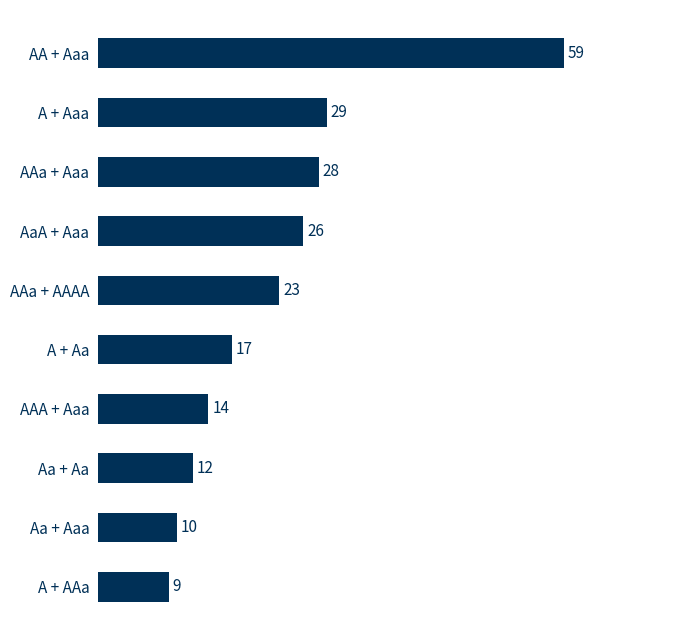

What position from the bottom is A + AAa?

1